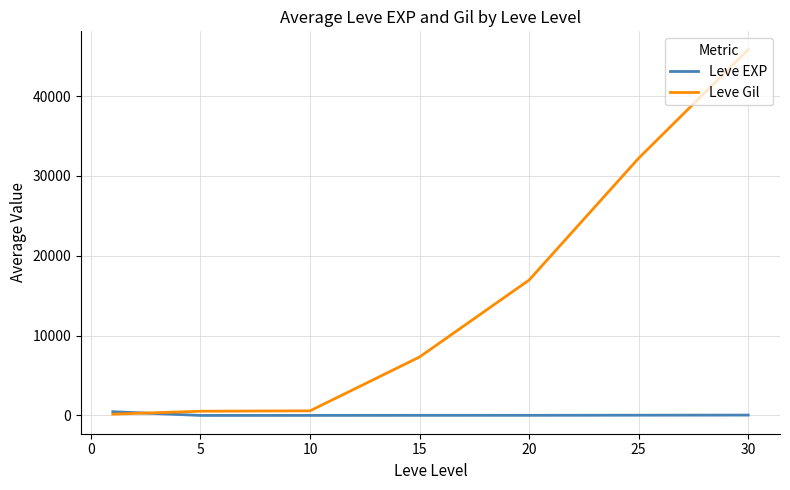

Rank the series by their average value, from lowest to highest.

Leve EXP, Leve Gil